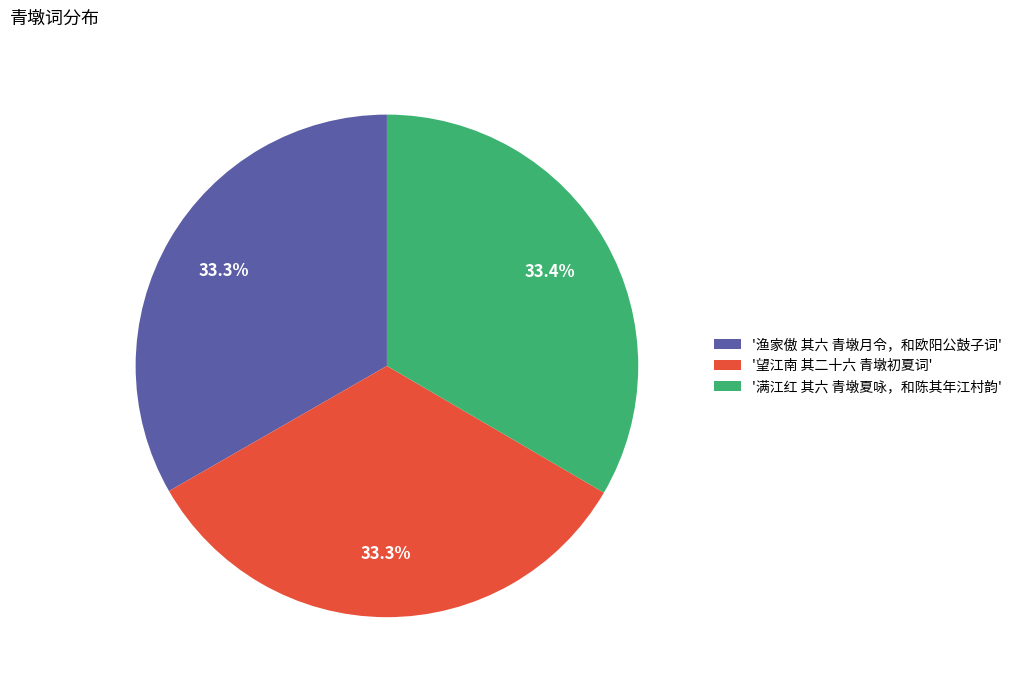

What is the ratio of the value at '满江红 其六 青墩夏咏，和陈其年江村韵' to the value at '渔家傲 其六 青墩月令，和欧阳公鼓子词'?

1.0